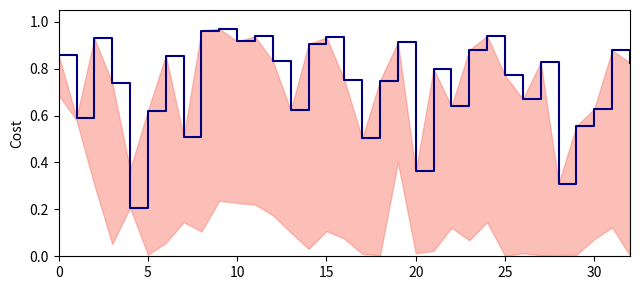

Which has a higher value, 23 or 25?

23